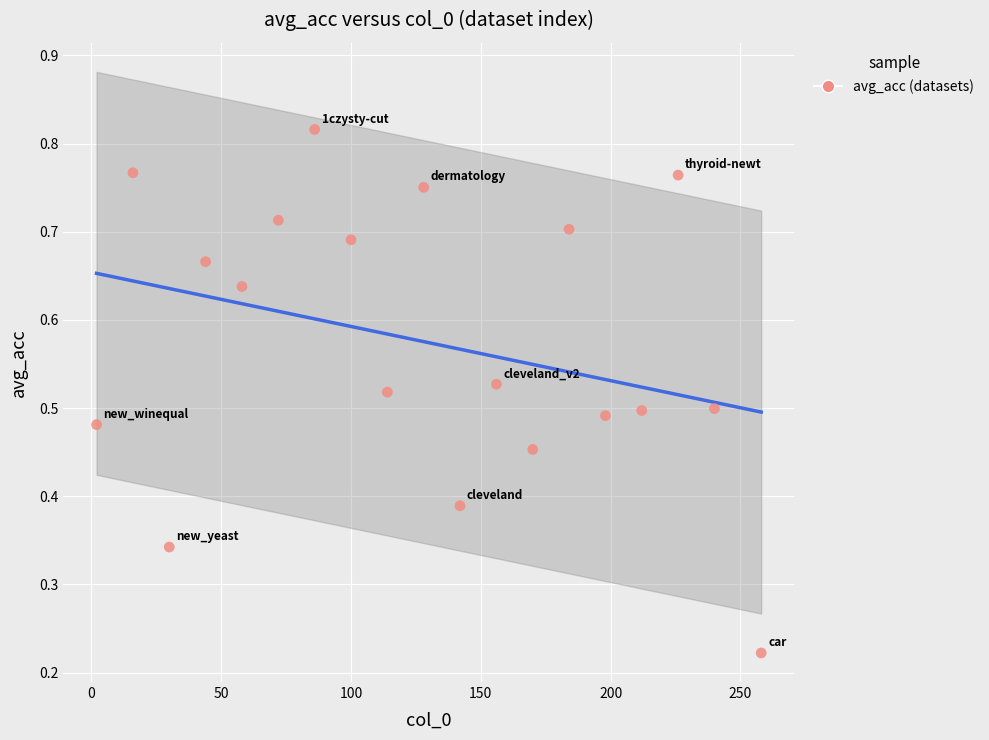

What is the range of X values (max minus min)?

256.0